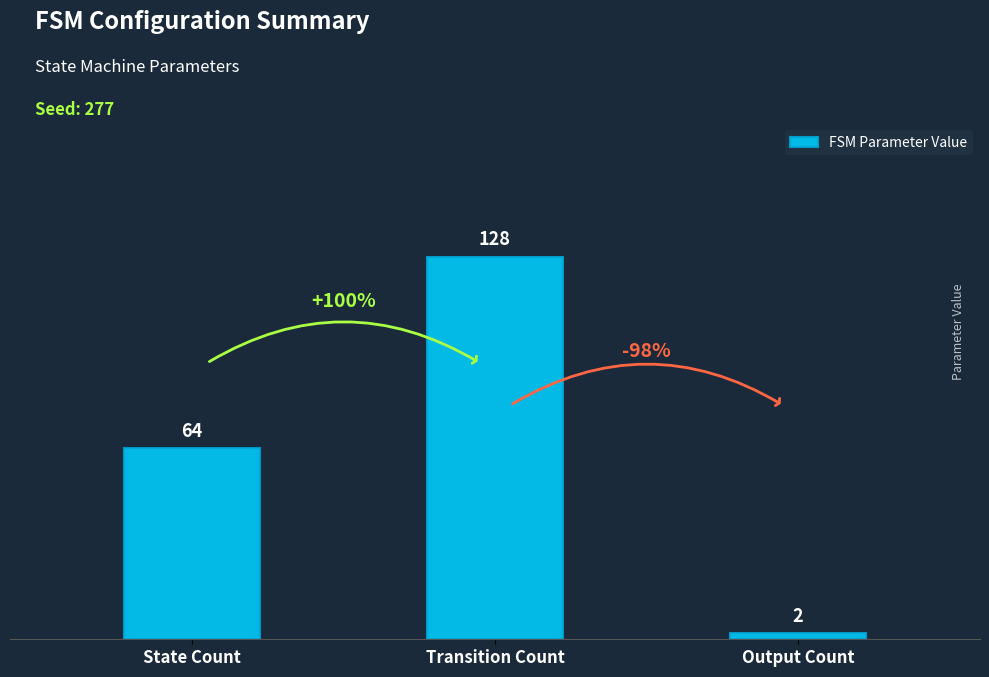

How many values are below 64?

1